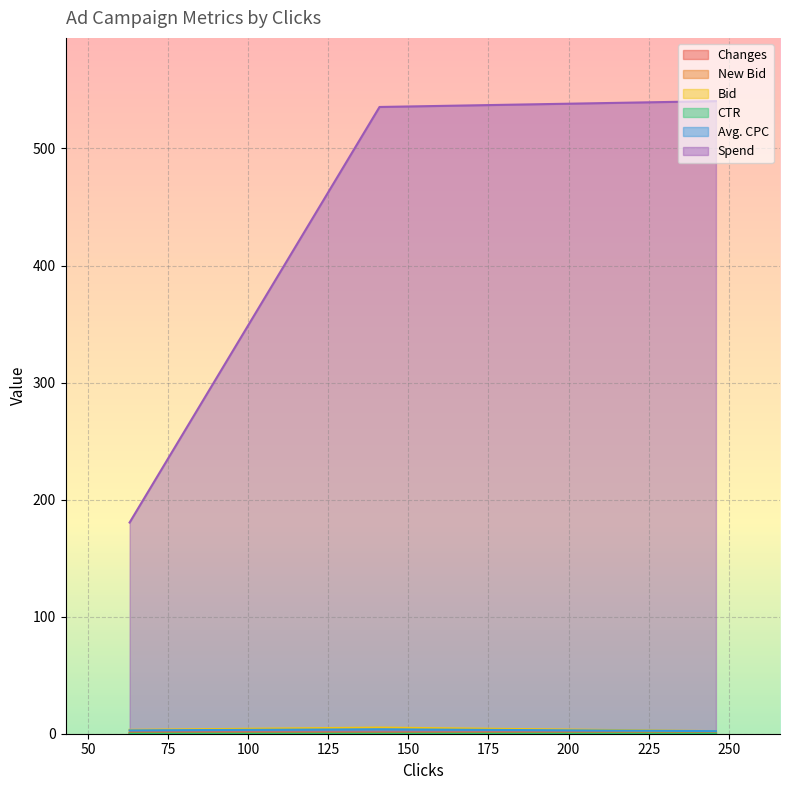

What is the difference between the highest and lowest values at 141?

535.4